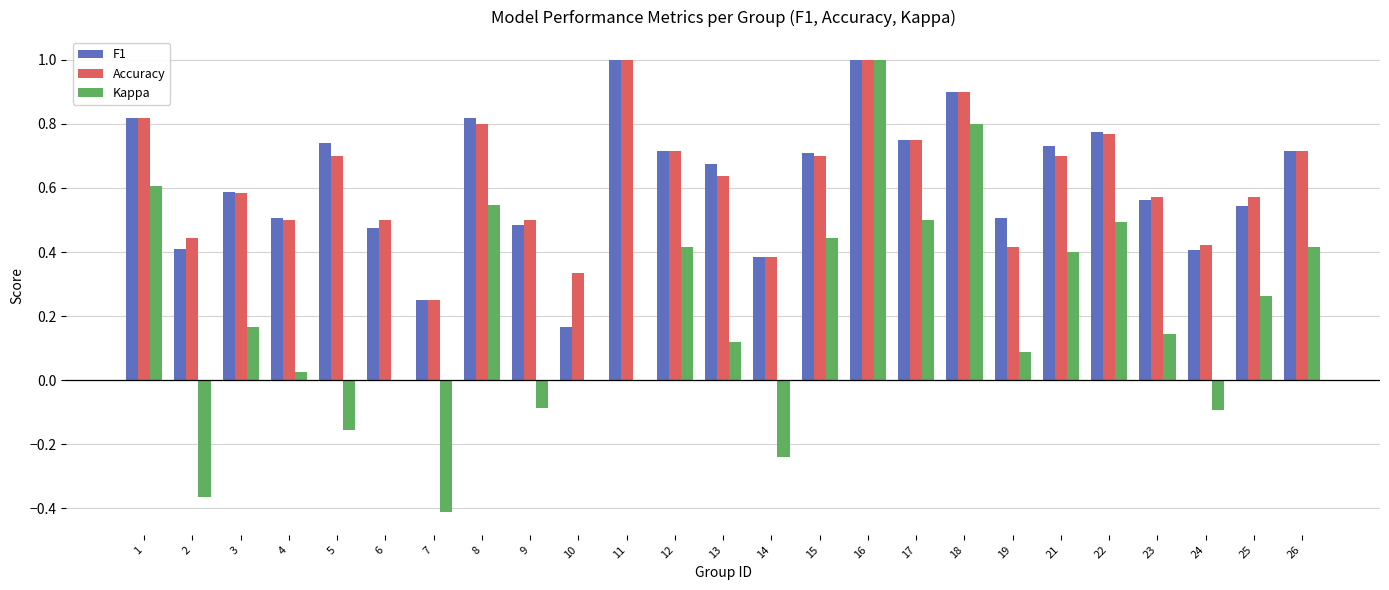

What is the greatest value displayed?

1.0